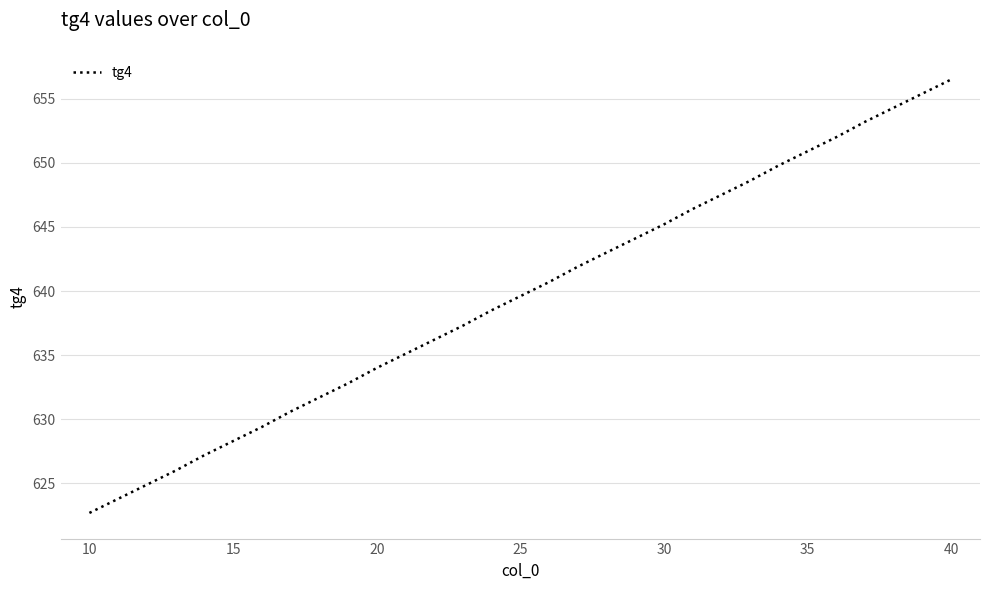

What is the difference between the maximum and minimum values?

33.8